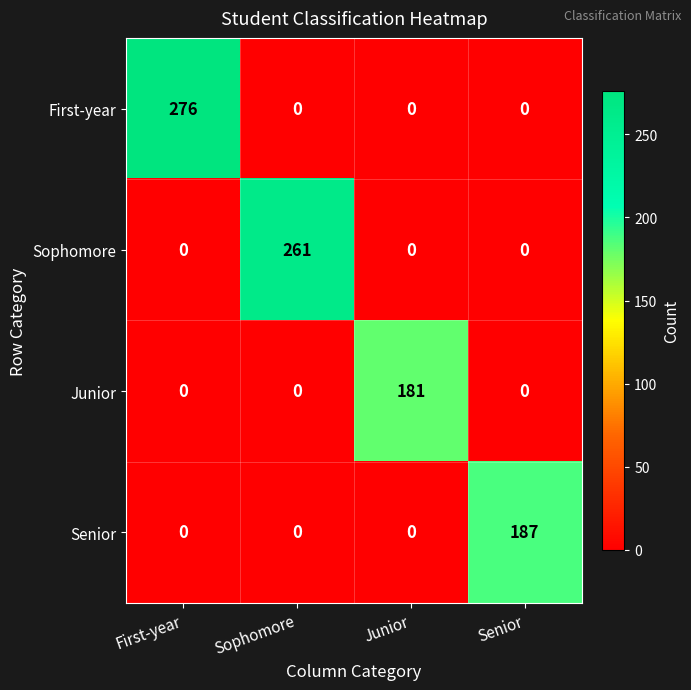

Rank the series by their maximum value, from lowest to highest.

Junior, Senior, Sophomore, First-year